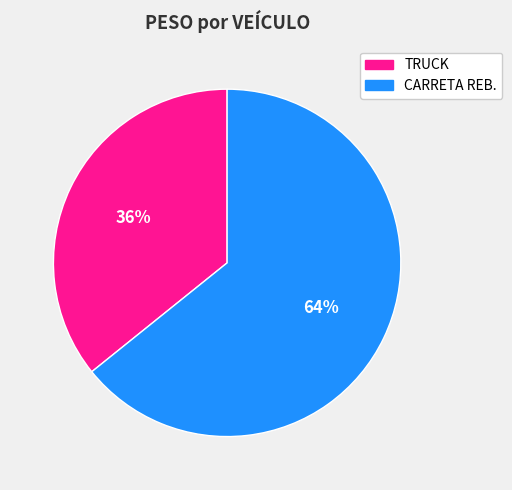

To the nearest percent, what is the difference between the largest and smallest slice percentages?

28%